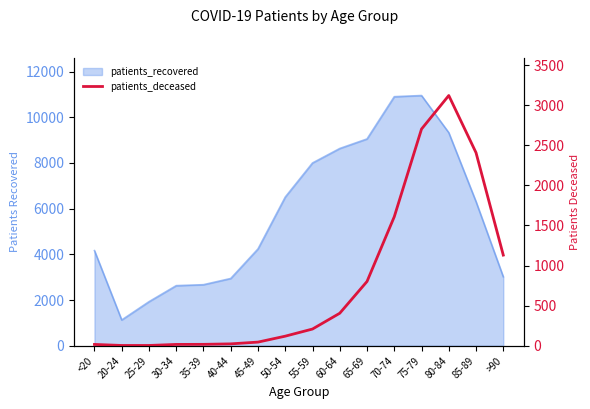

True or false: the data has more than 0 interior local peaks.

True